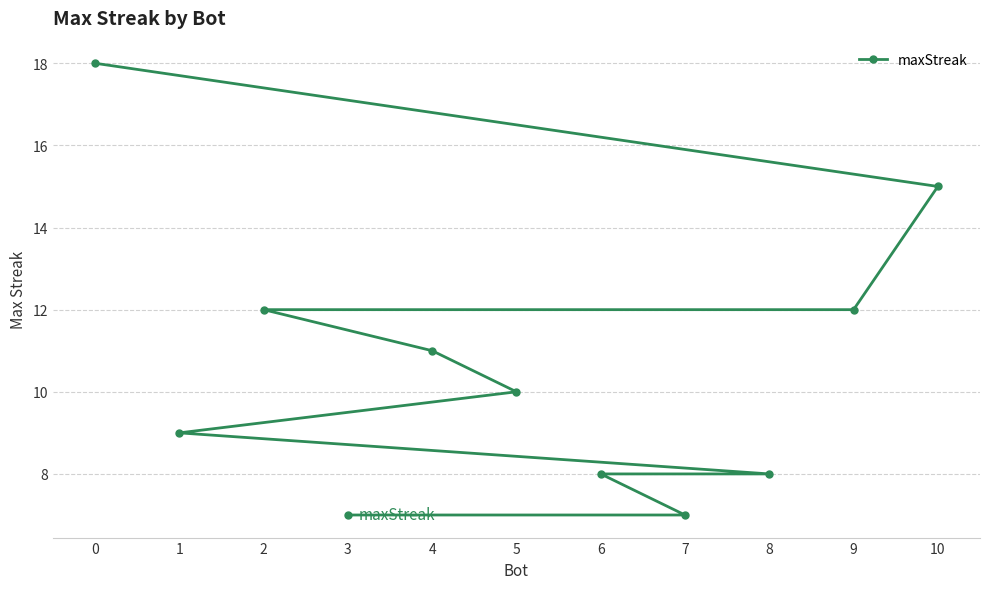

What is the maximum value shown in the chart?

18